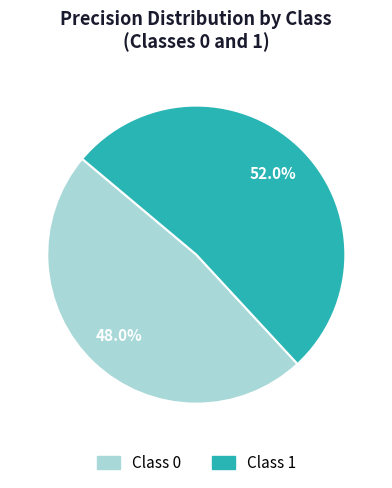

Does any single category account for the majority?

Yes